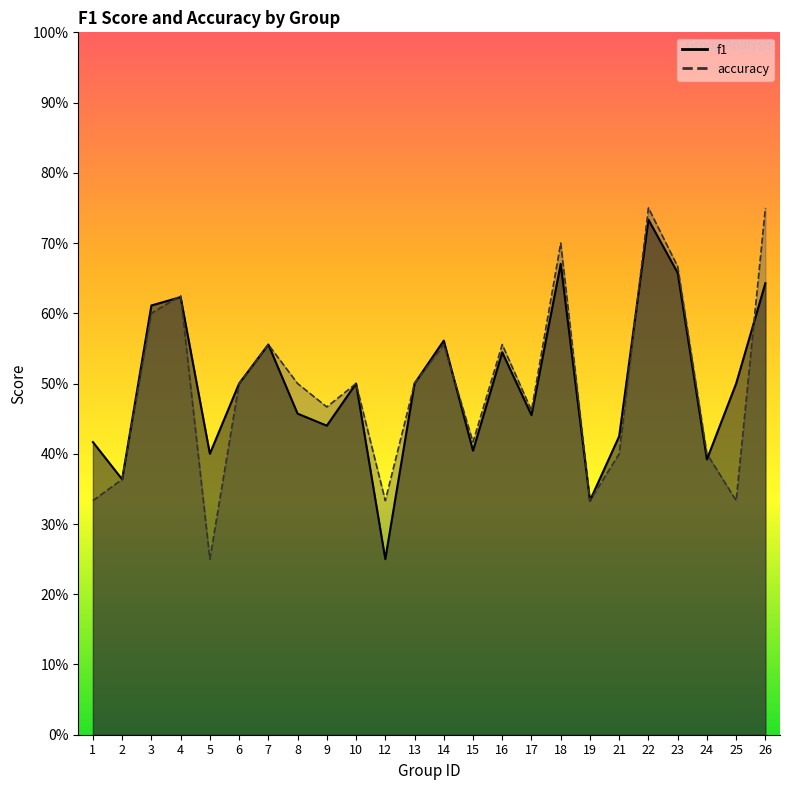

Reading right to left, transcribe all the data shown in this chart.

f1: 26=0.6	25=0.5	24=0.4	23=0.7	22=0.7	21=0.4	19=0.3	18=0.7	17=0.5	16=0.5	15=0.4	14=0.6	13=0.5	12=0.2	10=0.5	9=0.4	8=0.5	7=0.6	6=0.5	5=0.4	4=0.6	3=0.6	2=0.4	1=0.4
accuracy: 26=0.8	25=0.3	24=0.4	23=0.7	22=0.8	21=0.4	19=0.3	18=0.7	17=0.5	16=0.6	15=0.4	14=0.6	13=0.5	12=0.3	10=0.5	9=0.5	8=0.5	7=0.6	6=0.5	5=0.2	4=0.6	3=0.6	2=0.4	1=0.3